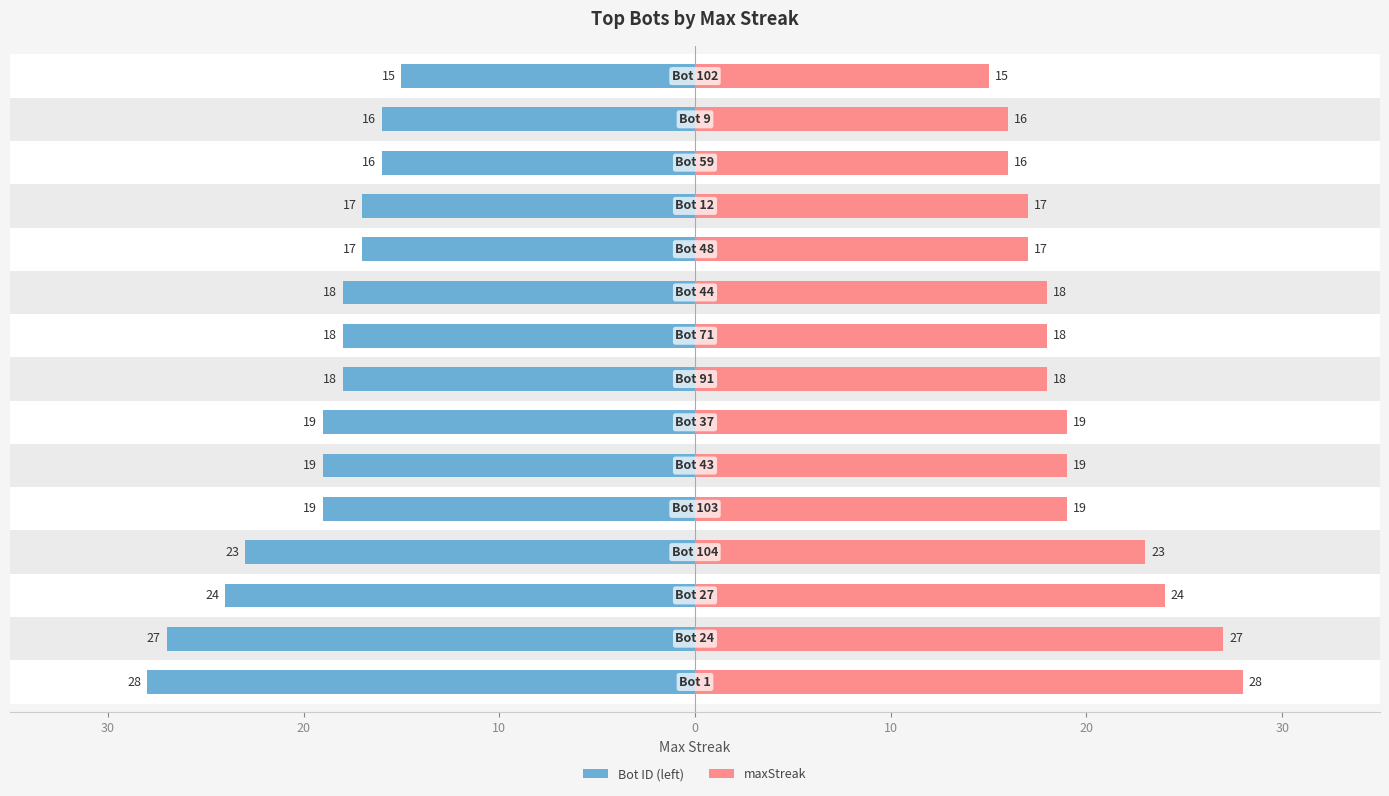

How many data points in Bot ID (left) are less than -18?

7